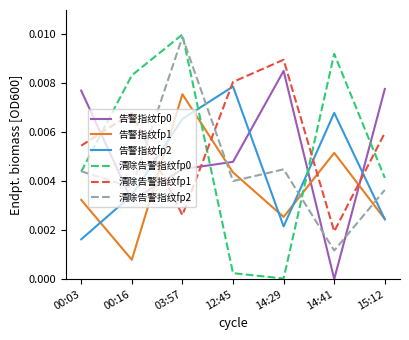

True or false: 清除告警指纹fp2 has more than 2 interior local peaks.

False